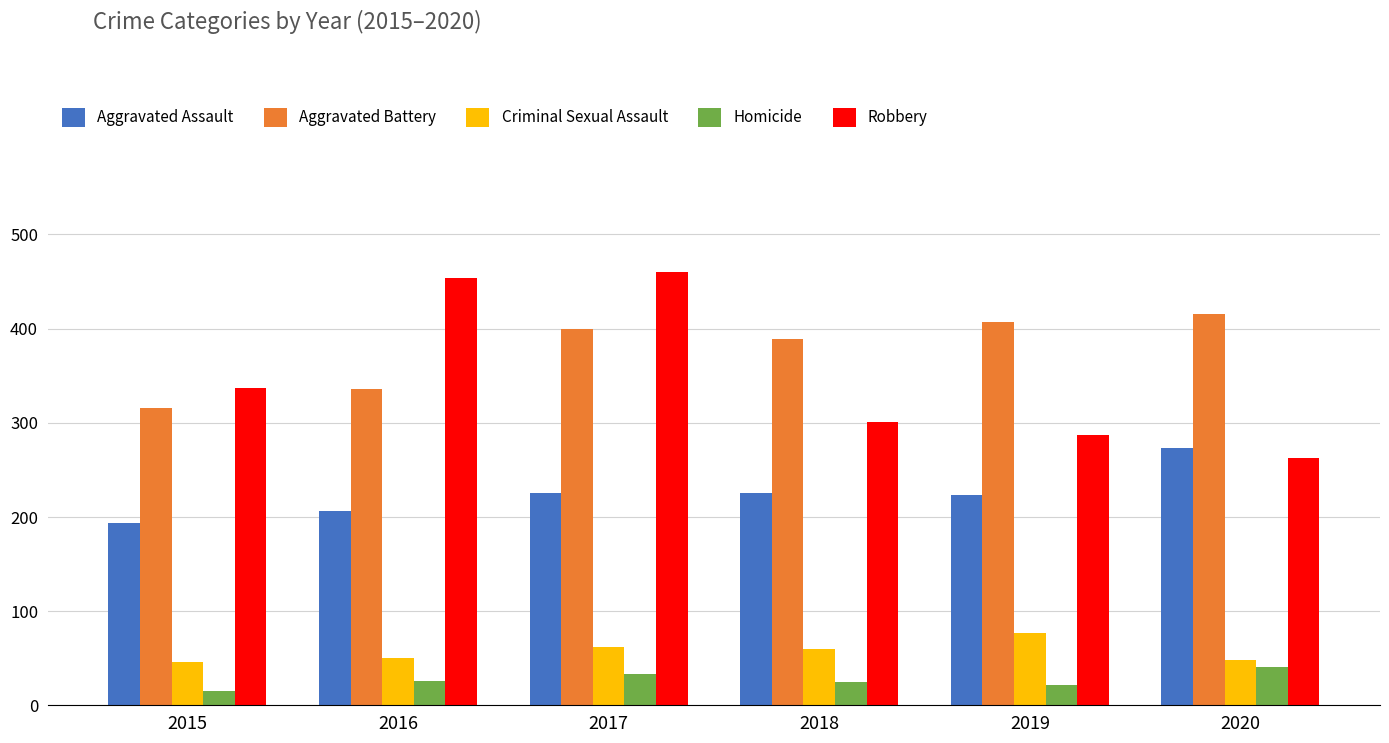

The Criminal Sexual Assault series shows 20 at 2017. True or false?

False